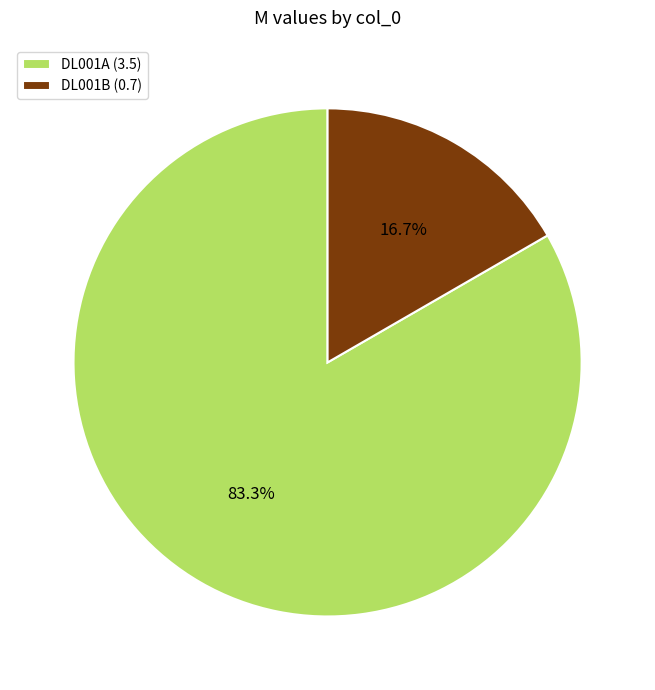

True or false: DL001A accounts for 83% of the total.

True